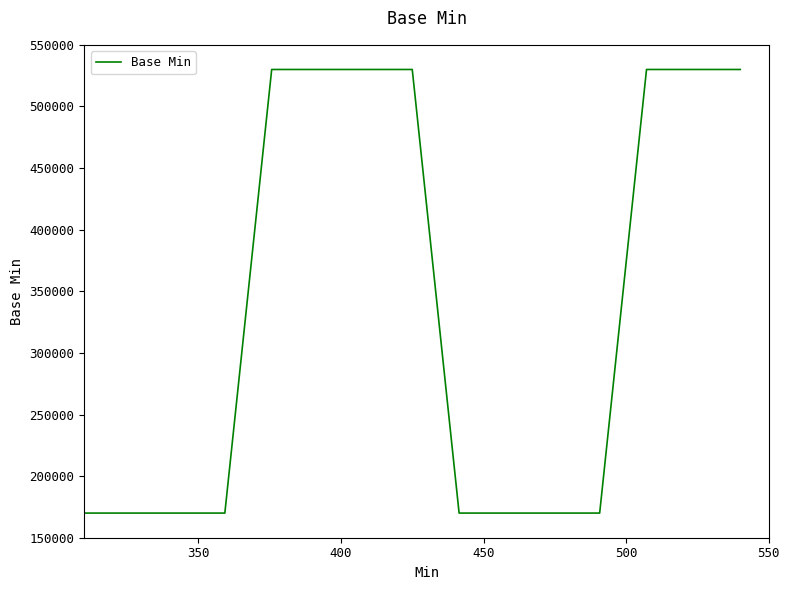

What is the difference between the maximum and minimum values?

360000